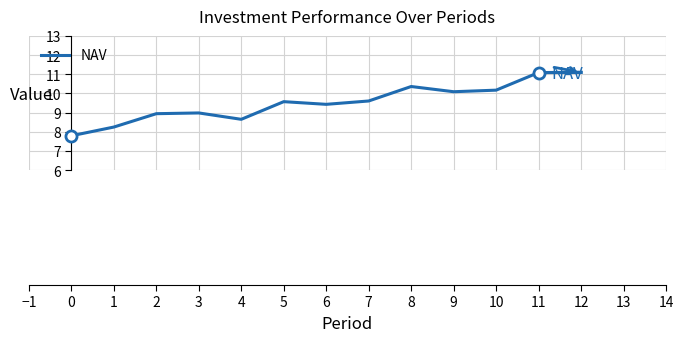

Which has a higher value, 3 or 7?

7